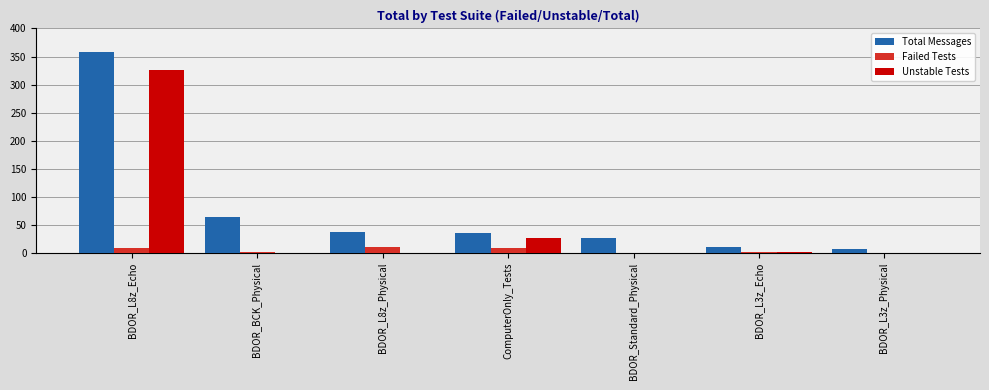

Which category has the highest value across all series?

BDOR_L8z_Echo